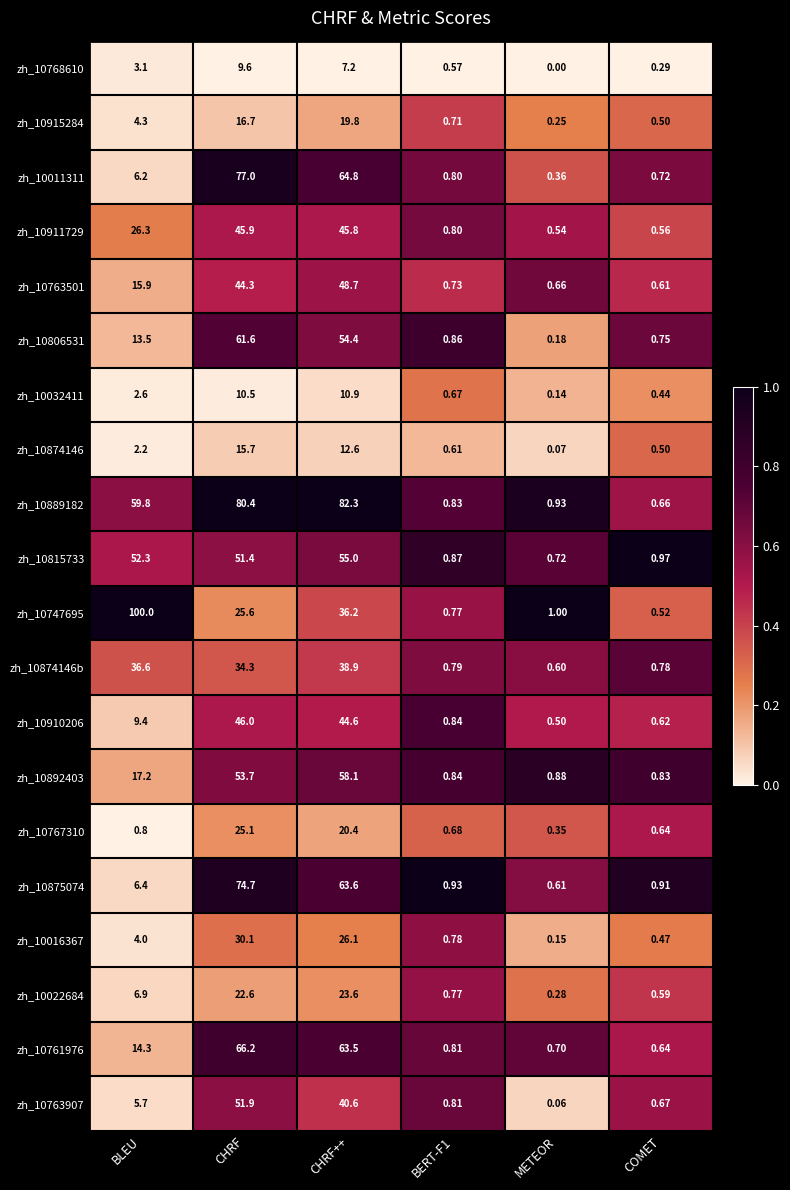

How many data points does each series have?

6